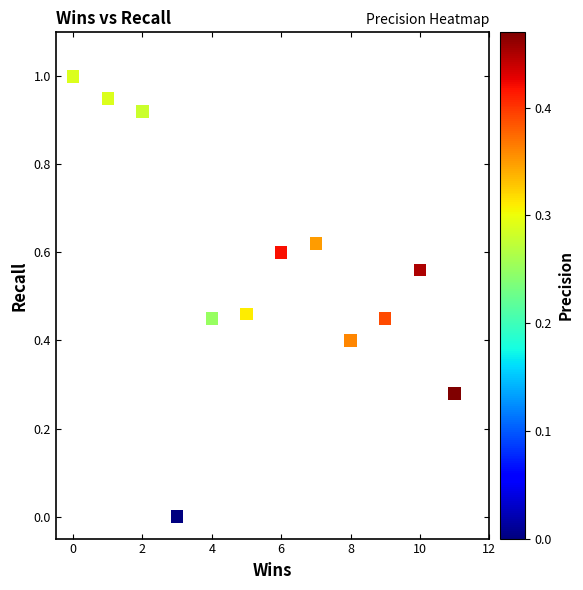

What is the range of X values (max minus min)?

11.0